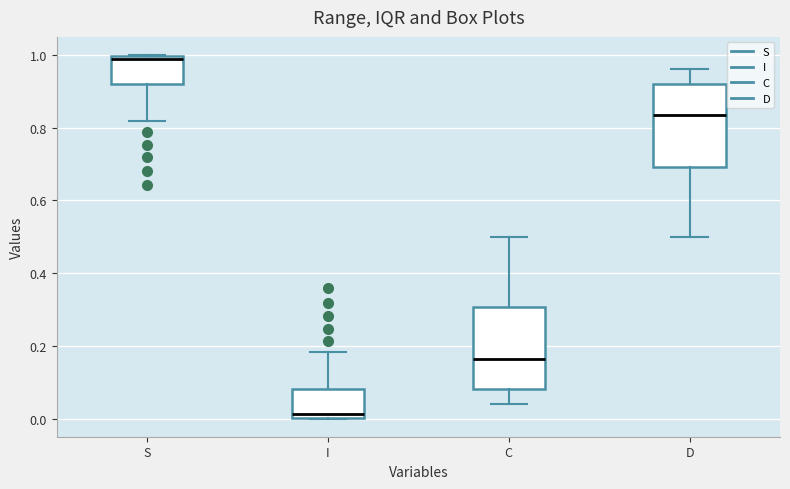

Which box's median line is the highest?

S